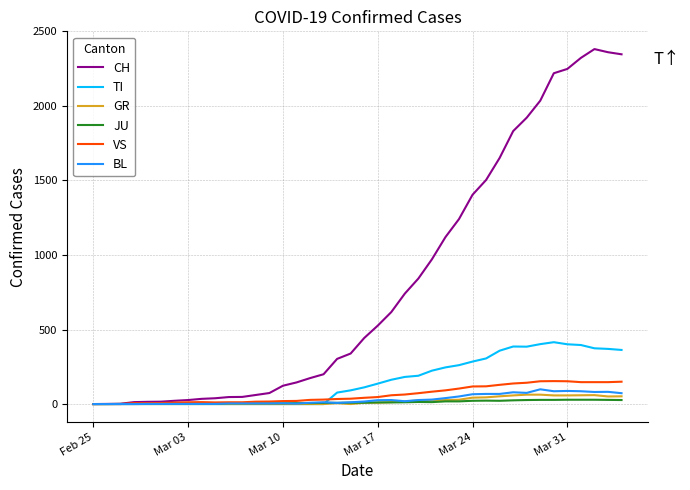

What is the maximum value for GR?

63